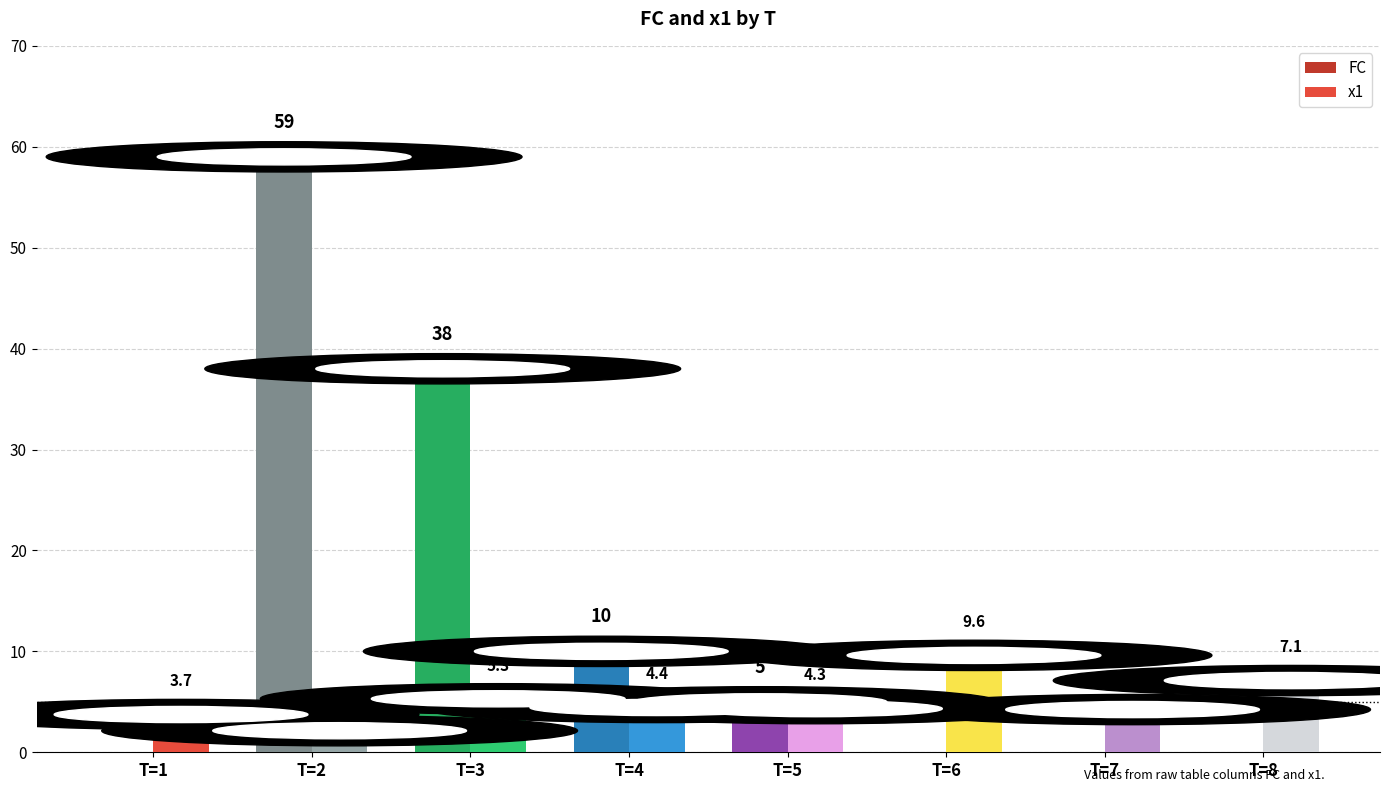

What are all the series names shown in the legend?

FC, x1